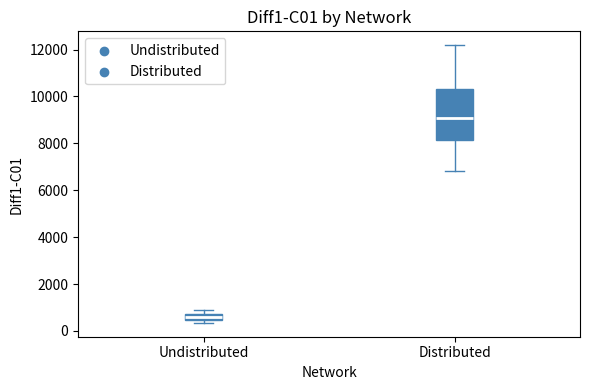

Where does the median line of the box for Distributed sit on the y-axis? The values are not printed on the chart, so give them approximately, as read against the axis.

9000